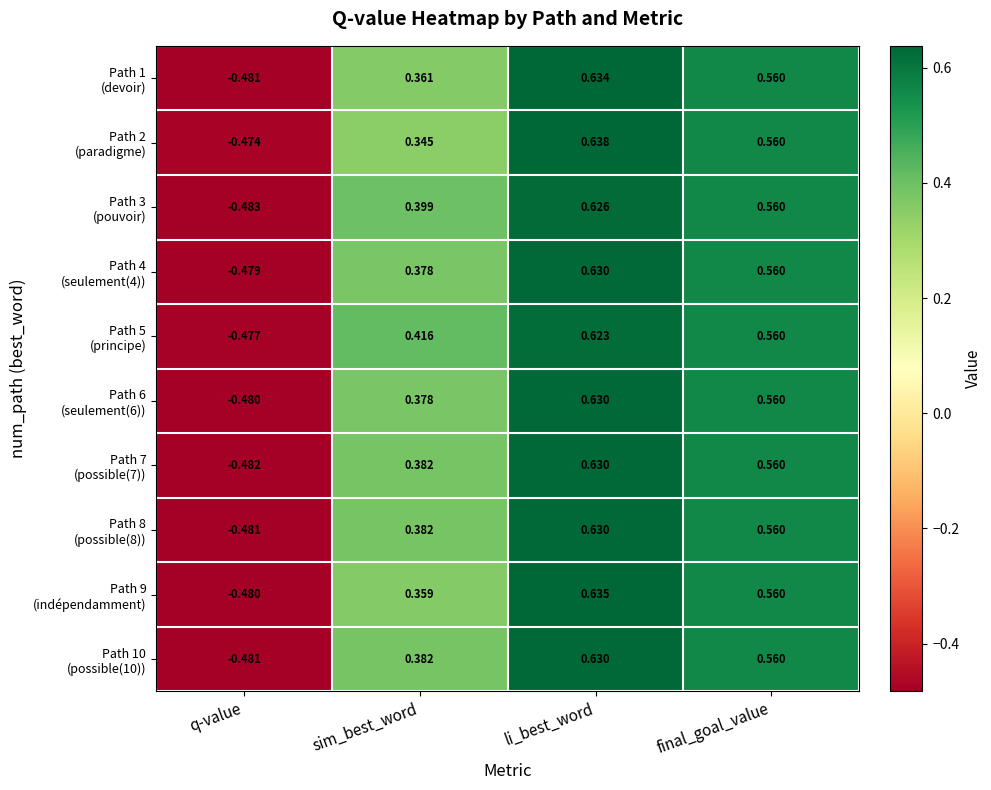

At which category is the sum across all series the highest?

li_best_word